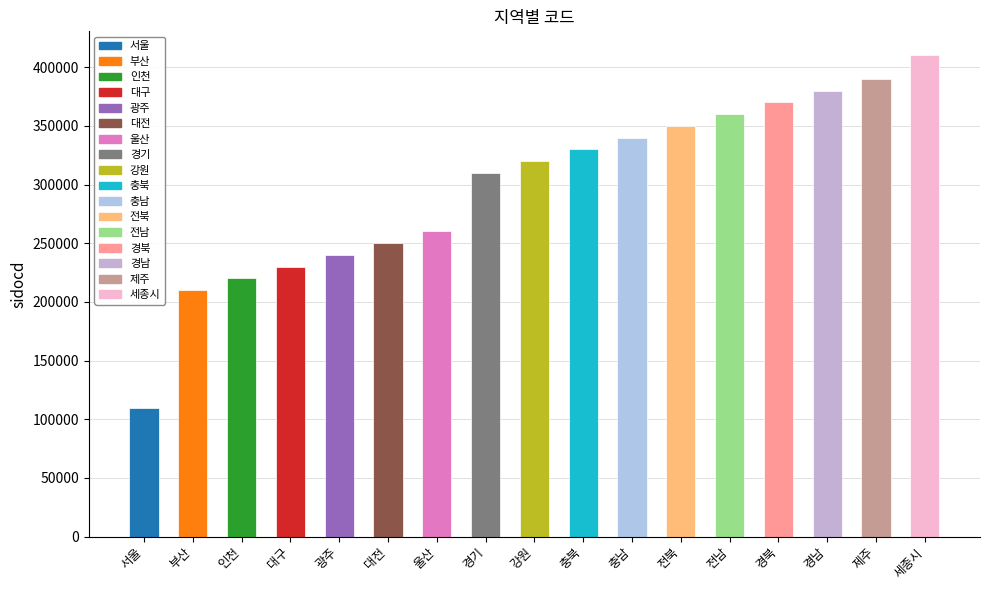

What is the label of the 4th bar from the right?

경북